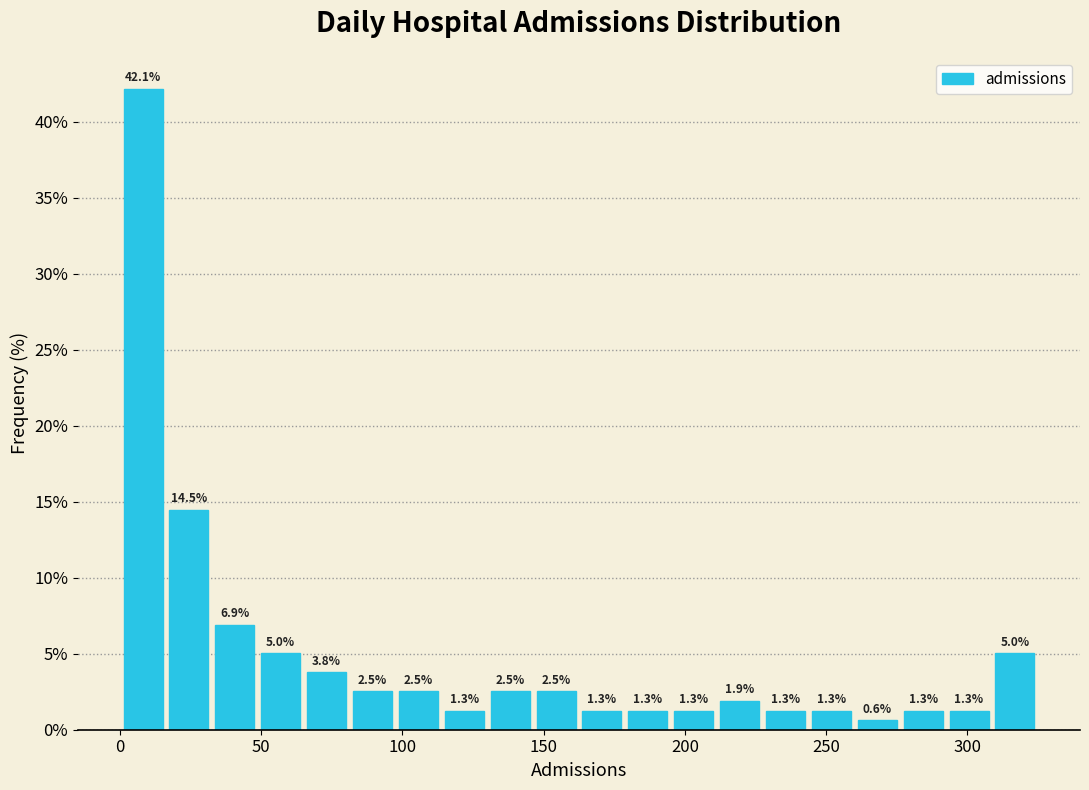

Around what value on the x-axis is the tallest bar? Give the approximate position of its centre, as read against the axis.

10